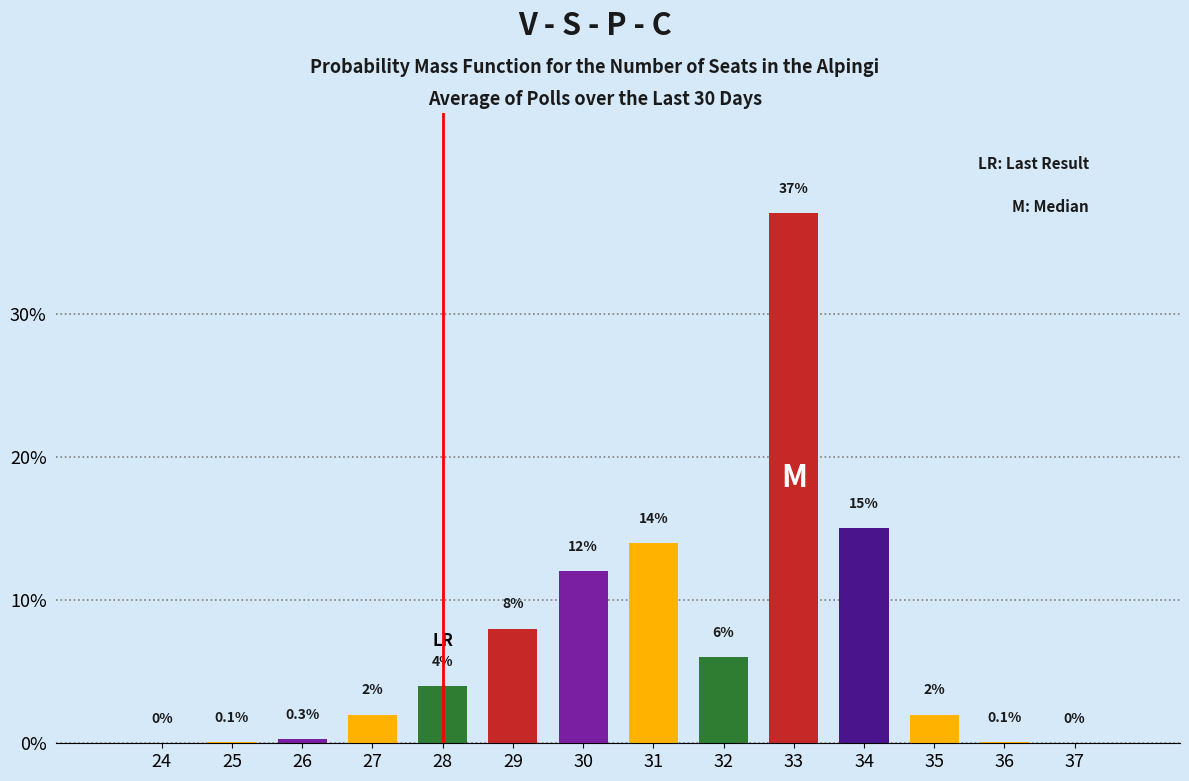

Reading right to left, list all the values displayed in this chart.

37=0.0	36=0.1	35=2.0	34=15.0	33=37.0	32=6.0	31=14.0	30=12.0	29=8.0	28=4.0	27=2.0	26=0.3	25=0.1	24=0.0